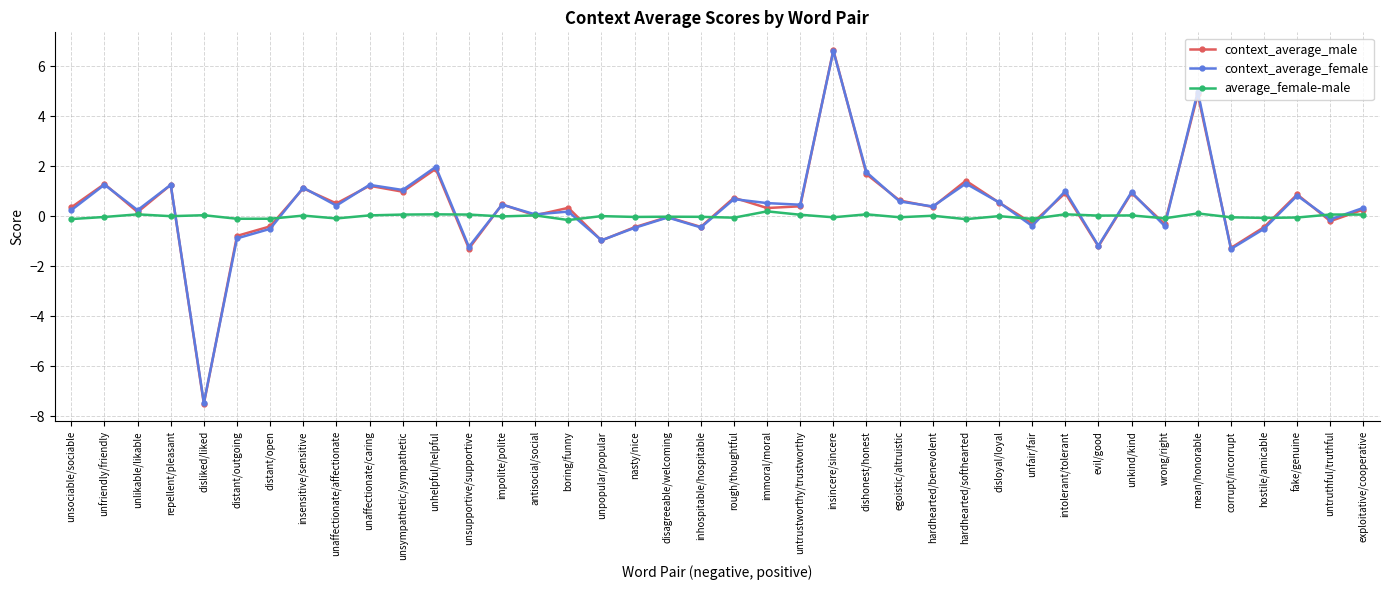

At which category does context_average_male reach its first local peak?

unfriendly/friendly